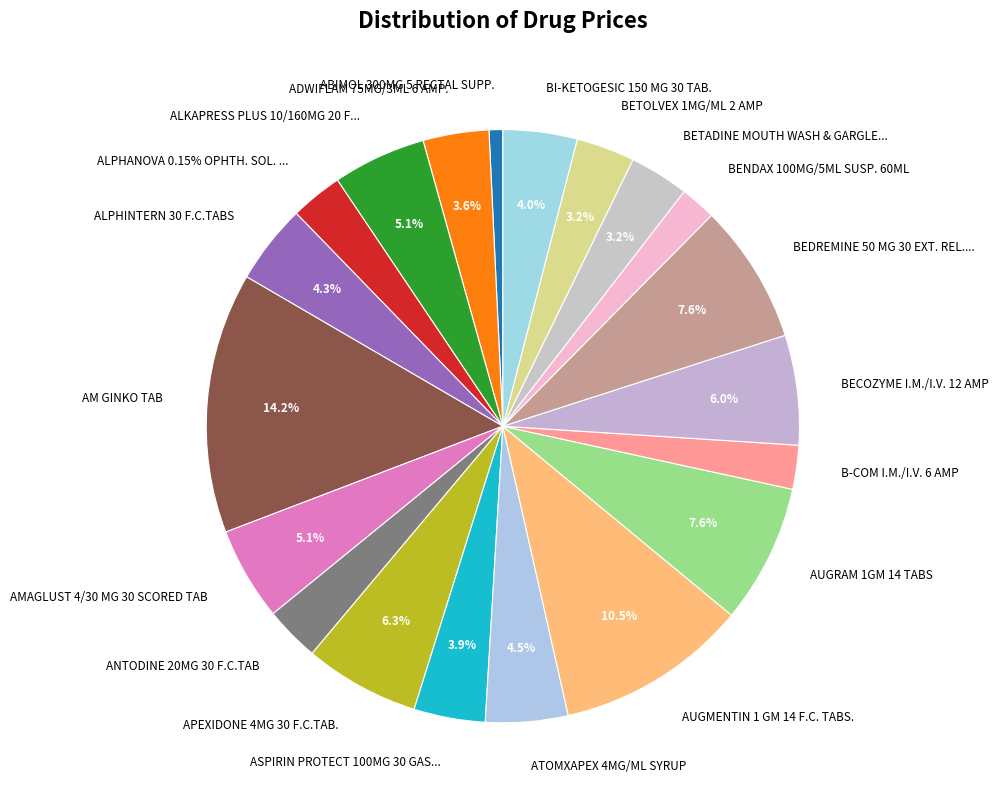

Is there a majority slice in this chart?

No